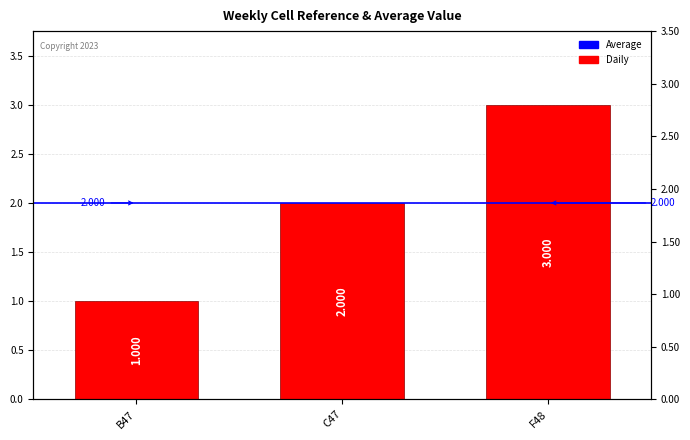

The chart shows a value of 2 at C47. True or false?

True